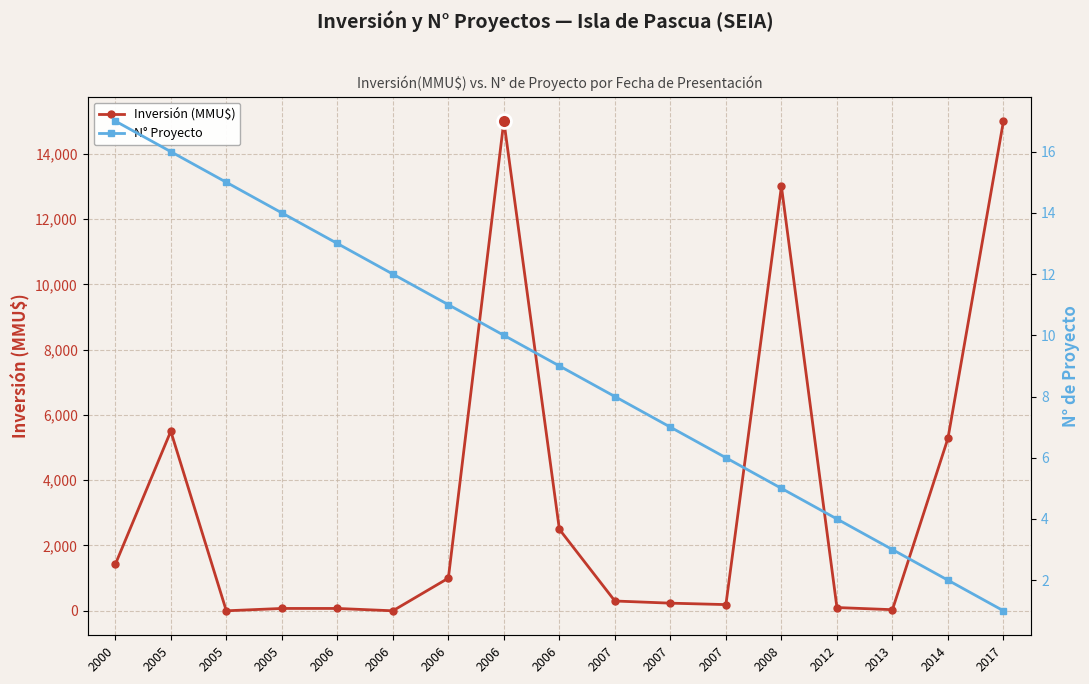

Reading left to right, extract all data points from this chart.

Inversión (MMU$): 2000=1420	2005=5500	2005=0	2005=72	2006=72	2006=0	2006=1000	2006=15000	2006=2496	2007=300	2007=234	2007=190	2008=13000	2012=100	2013=34	2014=5283	2017=15000
N° Proyecto: 2000=17	2005=16	2005=15	2005=14	2006=13	2006=12	2006=11	2006=10	2006=9	2007=8	2007=7	2007=6	2008=5	2012=4	2013=3	2014=2	2017=1